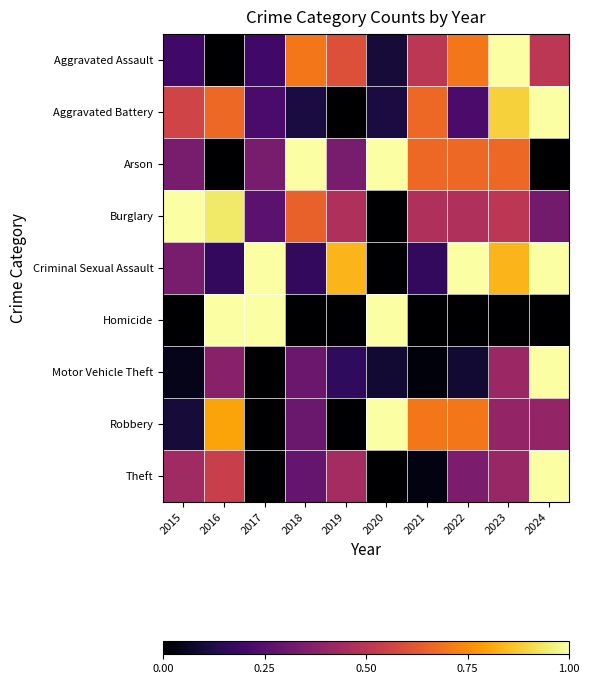

At how many categories does at least one series exceed 0?

10